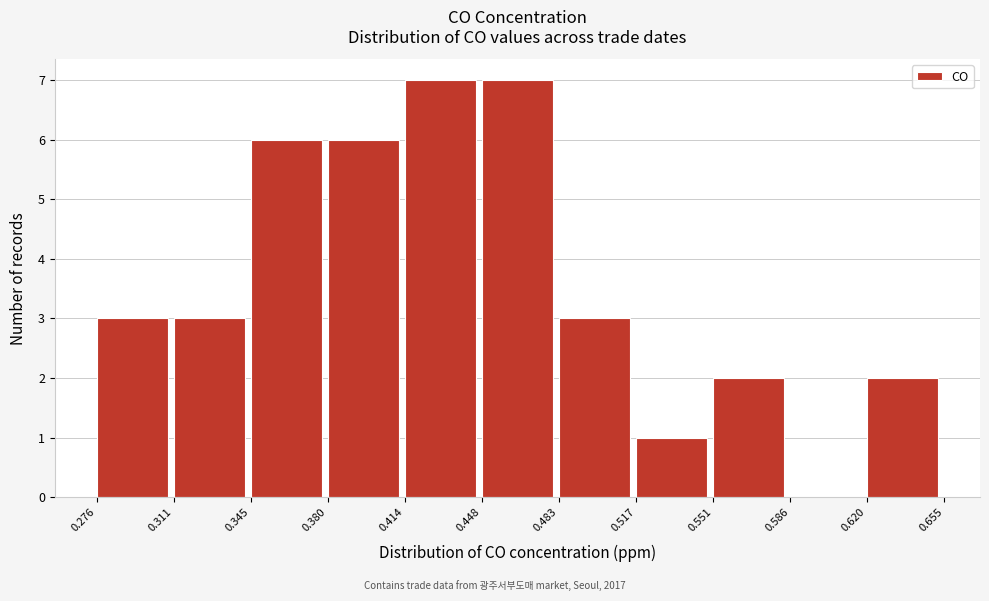

What is the height of the bar covering 0.620 to 0.655 on the x-axis? The values are not printed on the chart, so give them approximately, as read against the axis.

2